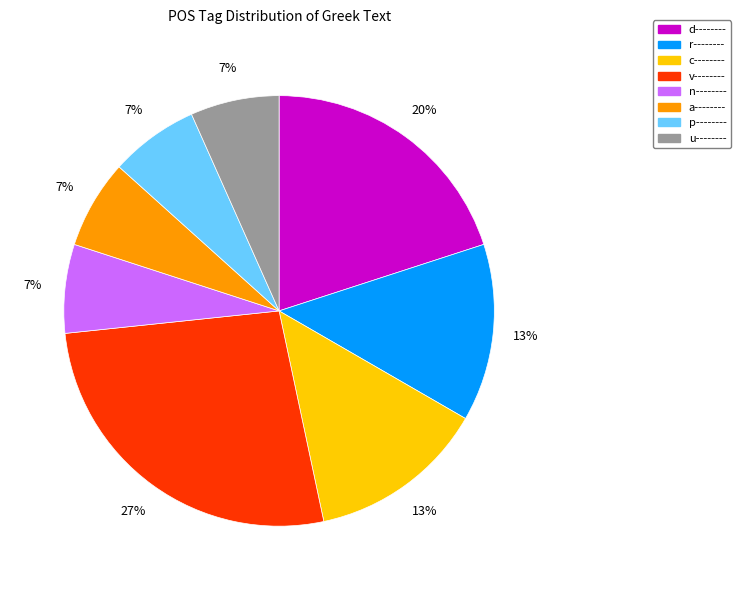

Is the sum of n-------- and c-------- greater than half?

No